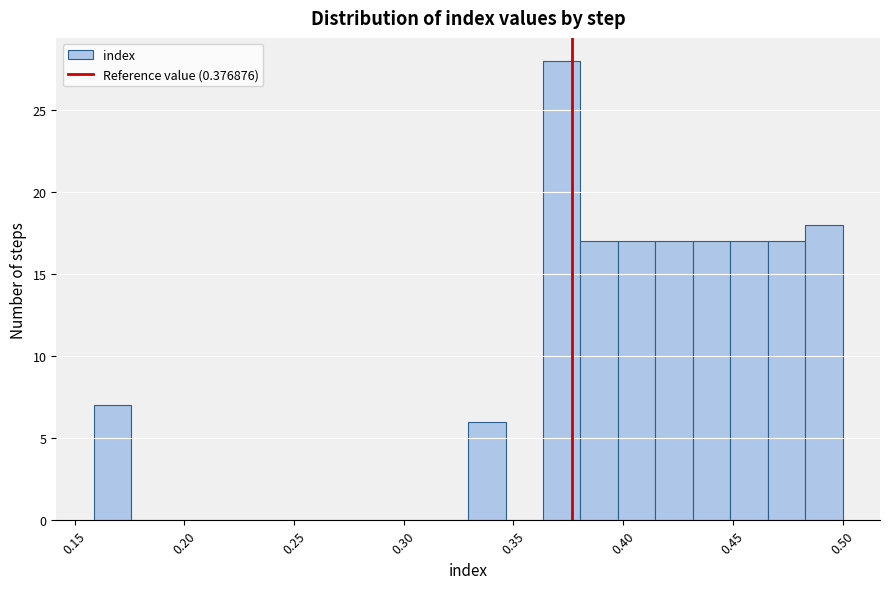

Around what value on the x-axis is the tallest bar? Give the approximate position of its centre, as read against the axis.

0.370